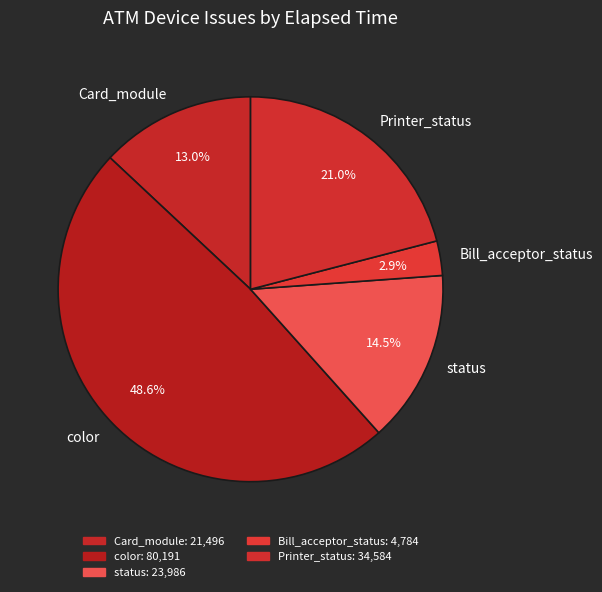

Count the number of slices in the pie.

5